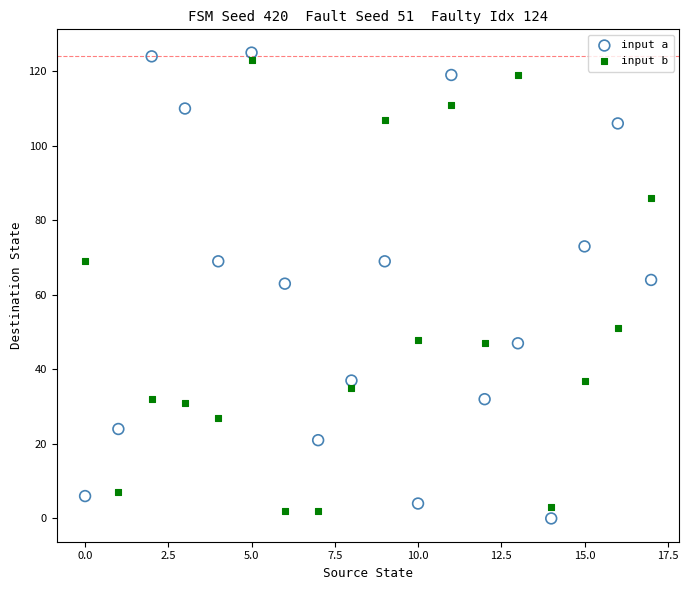

Across all data points, what is the range of Y values (max minus min)?

125